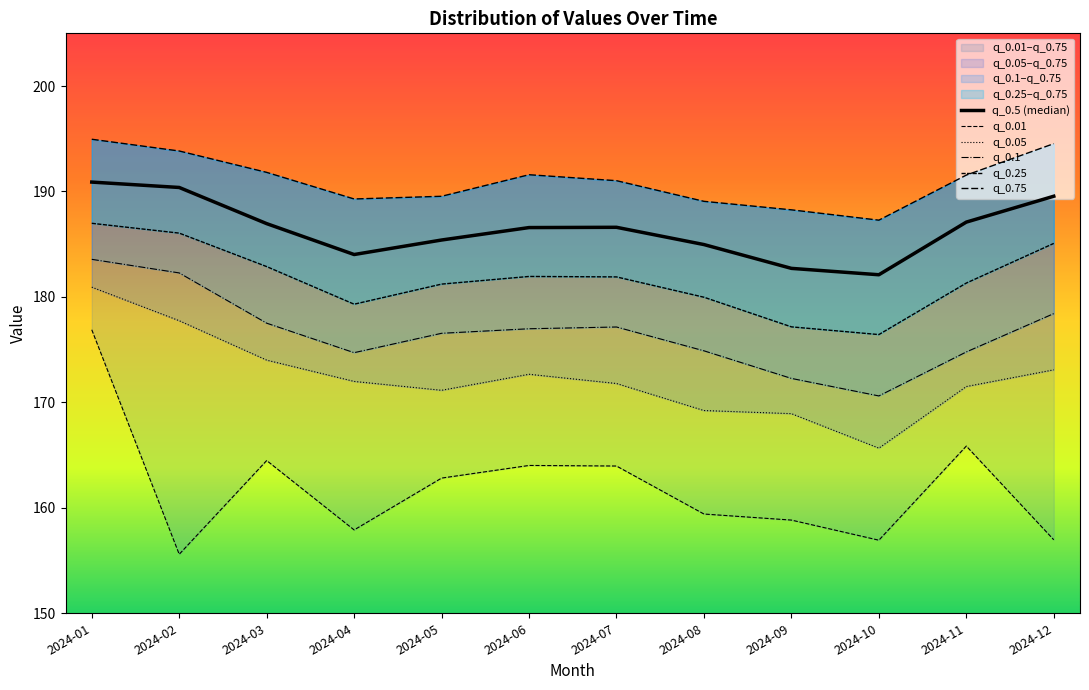

True or false: q_0.75 and q_0.5 (median) cross at least once.

False